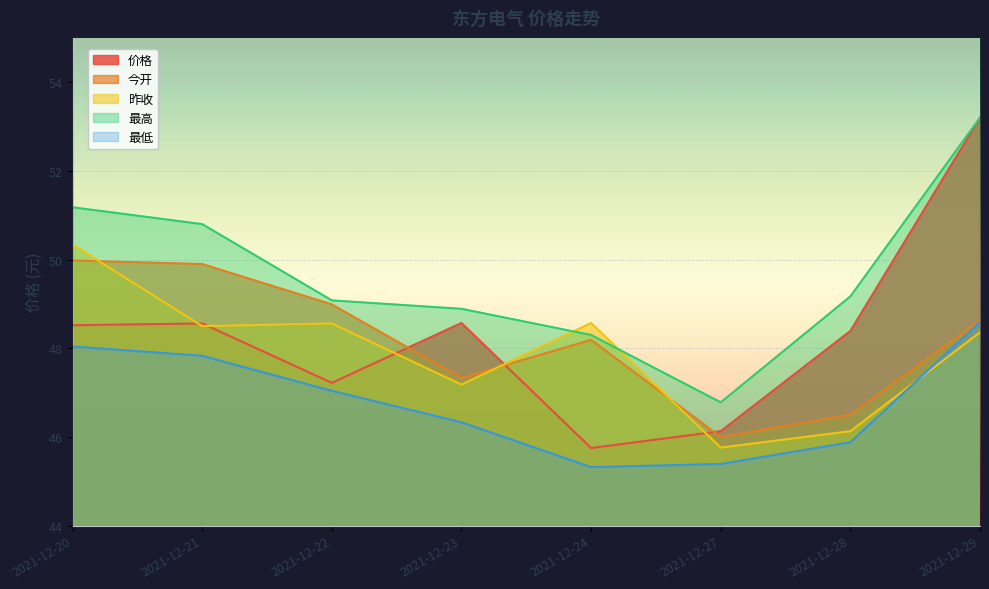

How many lines are shown in the chart?

5